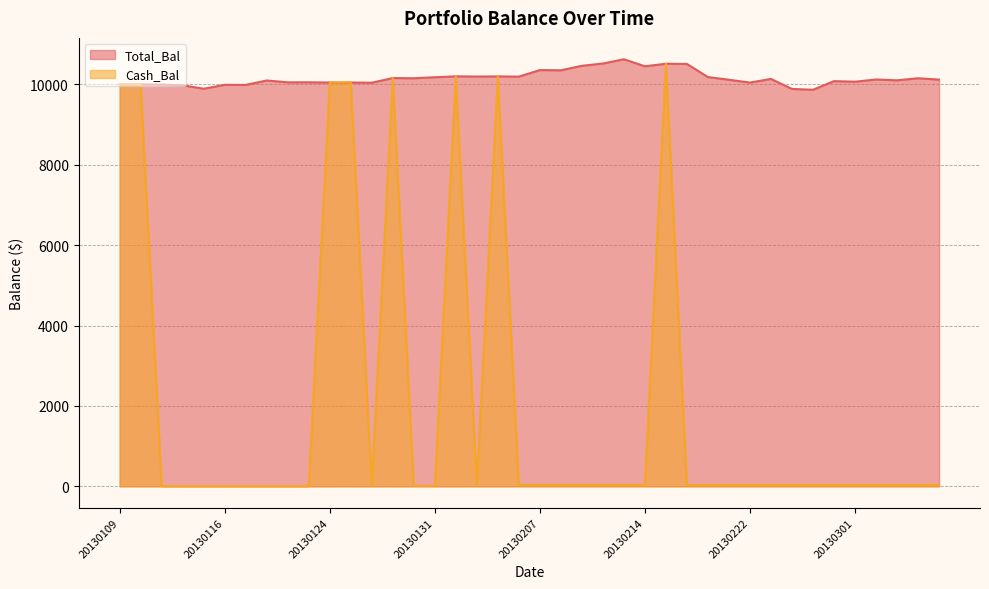

Which series has the widest spread of values?

Cash_Bal